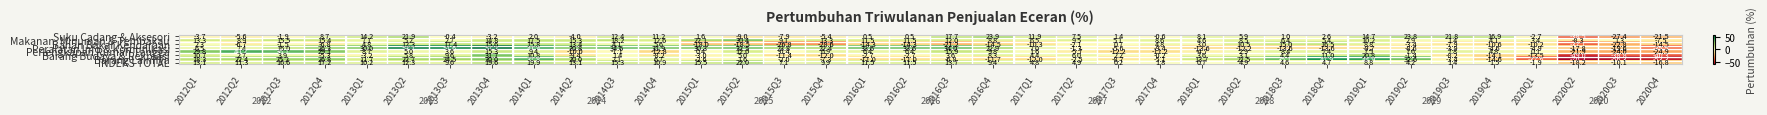

True or false: Suku Cadang & Aksesori has a value of 0.6 at 2017Q3.

False